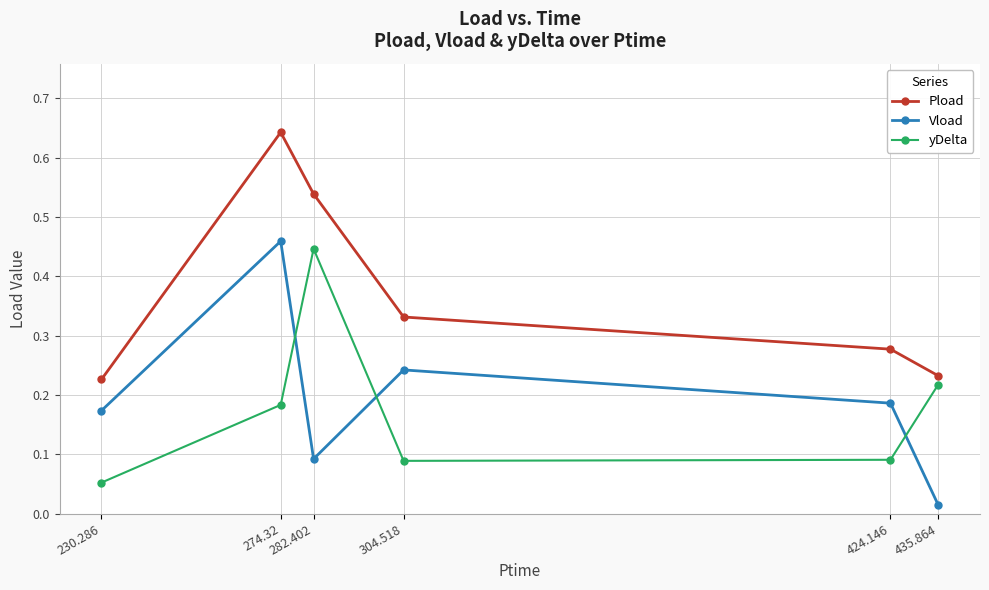

What are all the series names shown in the legend?

Pload, Vload, yDelta